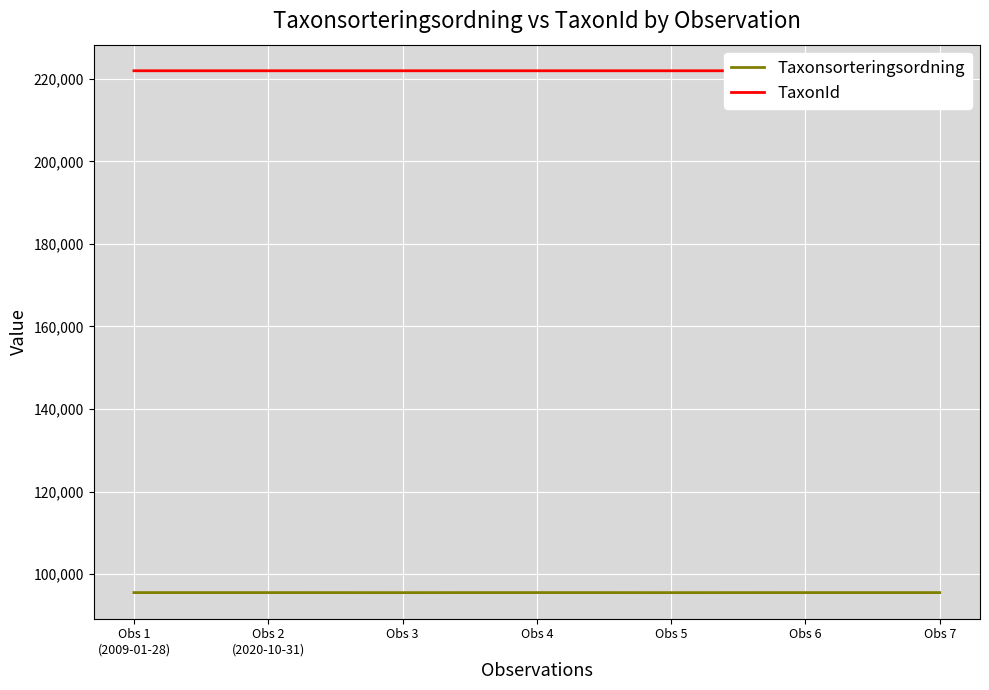

List the series in order of their overall mean, lowest first.

Taxonsorteringsordning, TaxonId